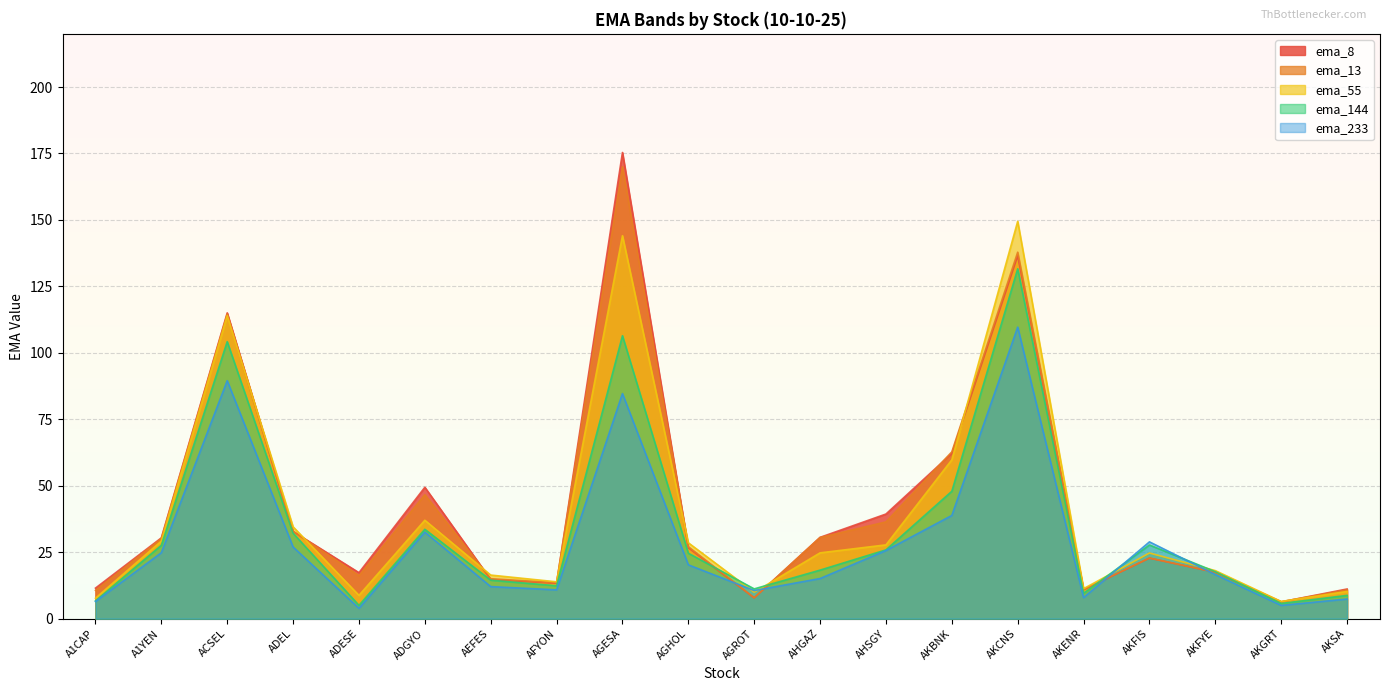

What is the highest value of the ema_55 series?

149.5